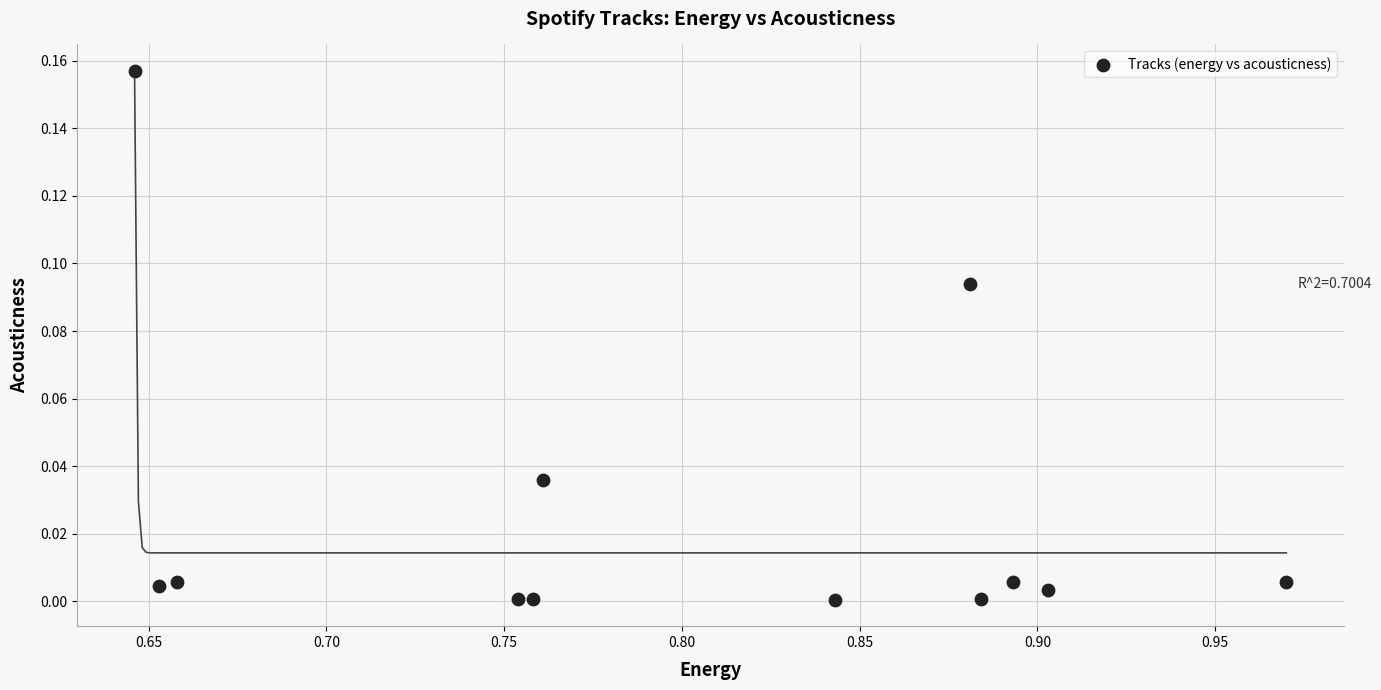

What is the range of X values (max minus min)?

0.3